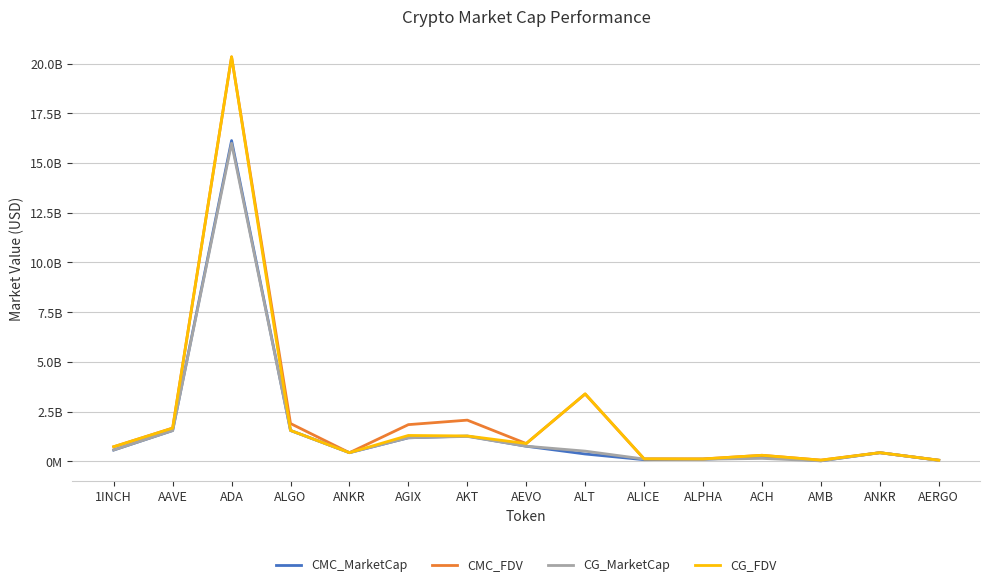

What value does the CG_FDV series have at ADA?

20342391833.0